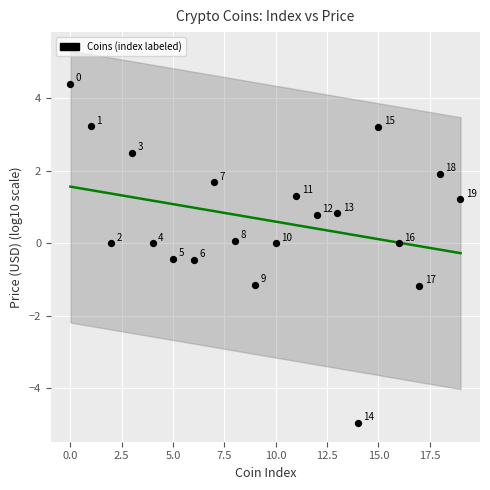

What is the range of Y values (max minus min)?

9.3